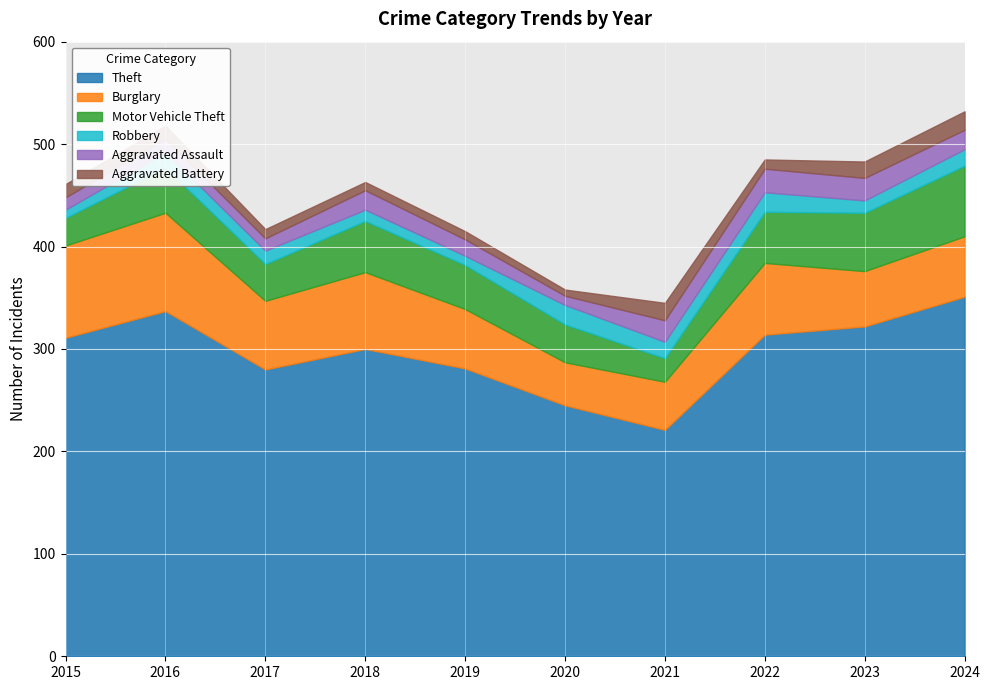

Which has a higher value, 2018 or 2019?

2018